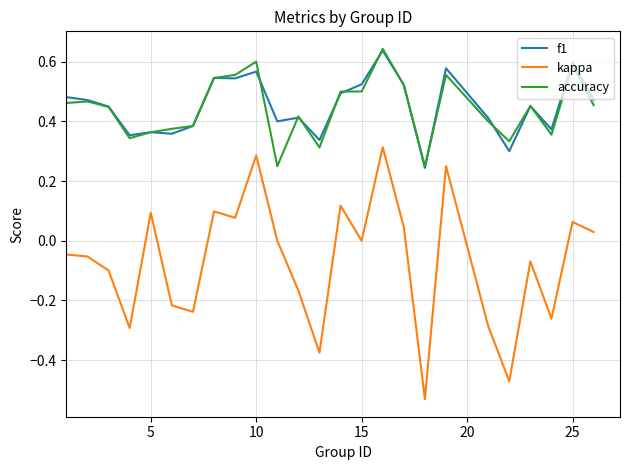

Which series has the widest spread of values?

kappa